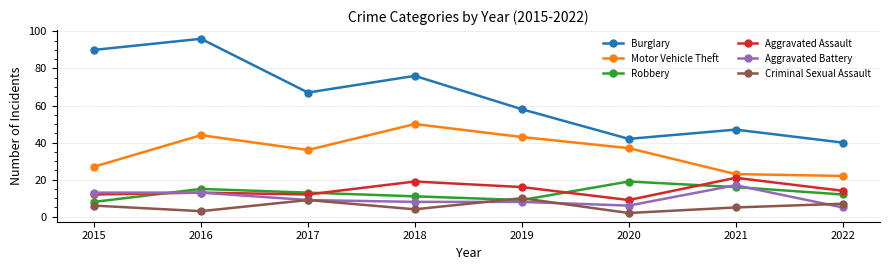

The Aggravated Assault series shows 5 at 2018. True or false?

False